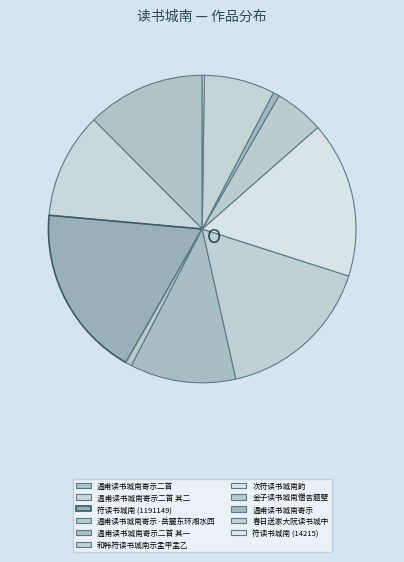

Which category has the smallest portion of the pie?

符读书城南 (14215)